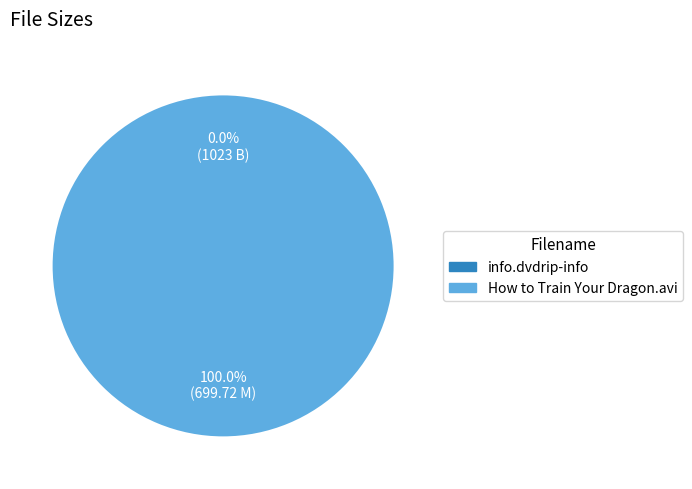

Which slice is the largest?

How to Train Your Dragon.avi